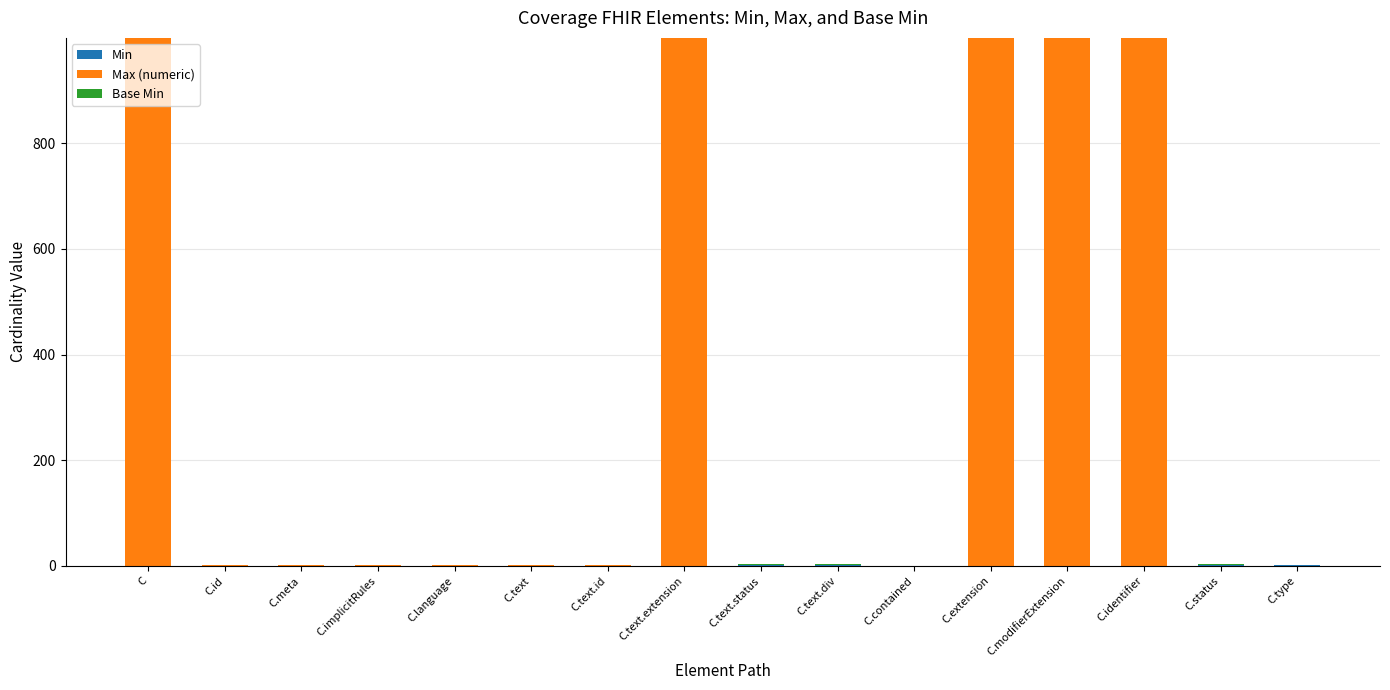

What is the total value across all series at C.modifierExtension?

999